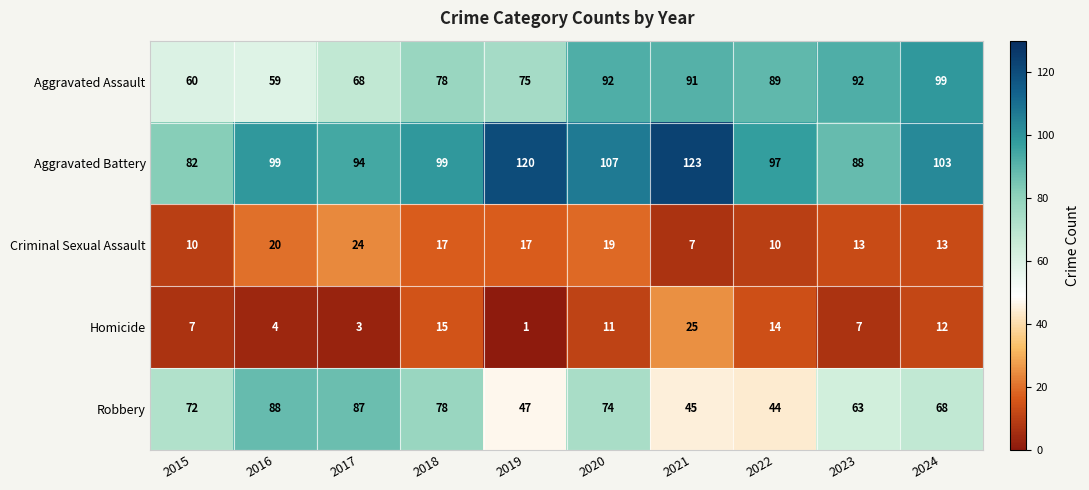

Which label corresponds to the largest value in the chart?

2021